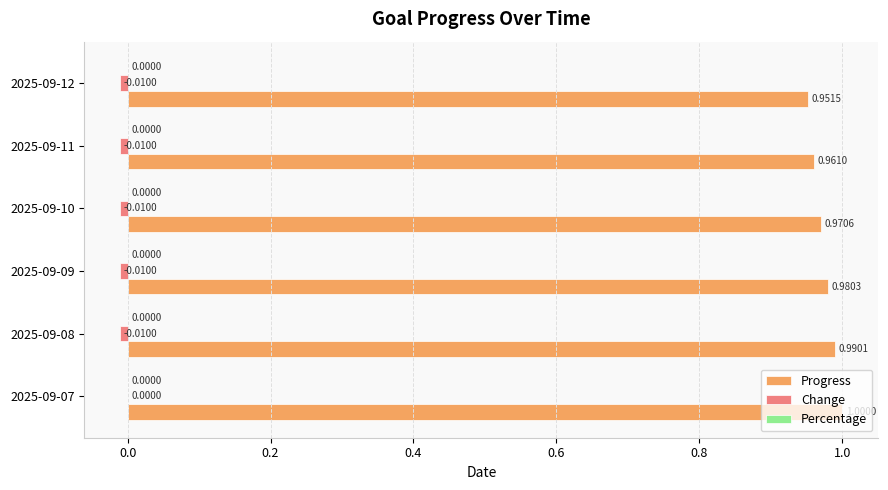

Between 2025-09-08 and 2025-09-10, which series saw the biggest shift?

Progress